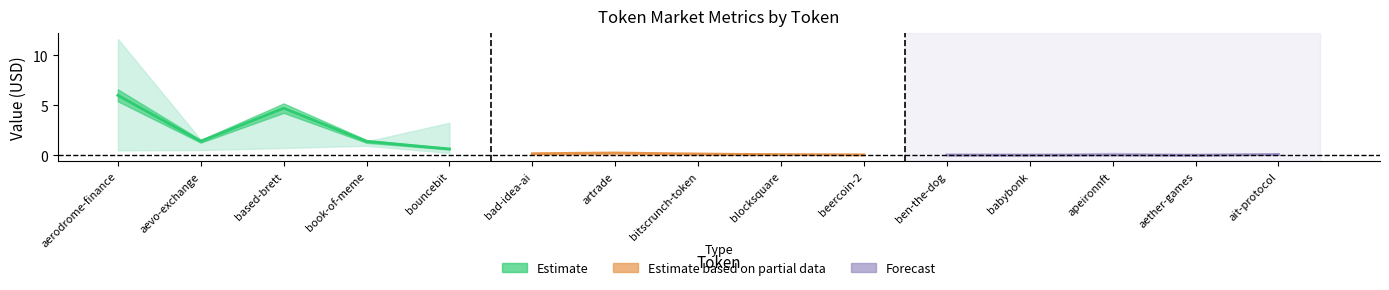

Which category has the highest value across all series?

aerodrome-finance